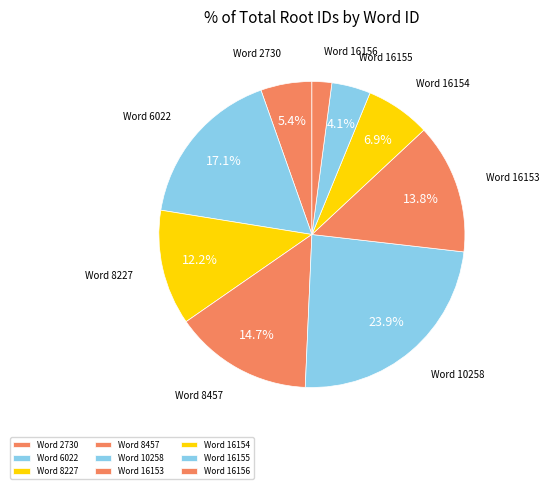

How many slices are in this pie chart?

9